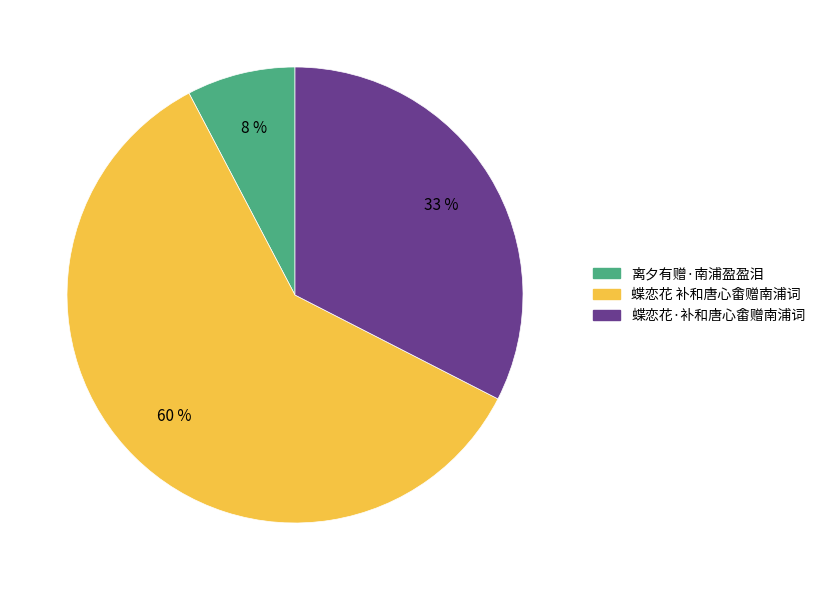

Rank the categories by value from highest to lowest.

蝶恋花 补和唐心畬赠南浦词, 蝶恋花·补和唐心畬赠南浦词, 离夕有赠·南浦盈盈泪